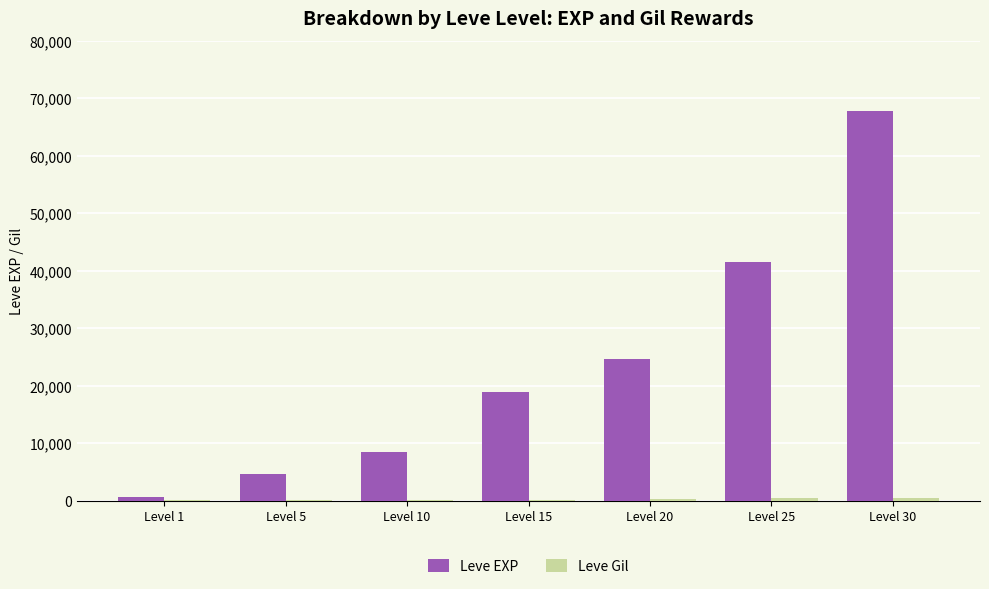

The value of Leve EXP at Level 20 is 36256. True or false?

False